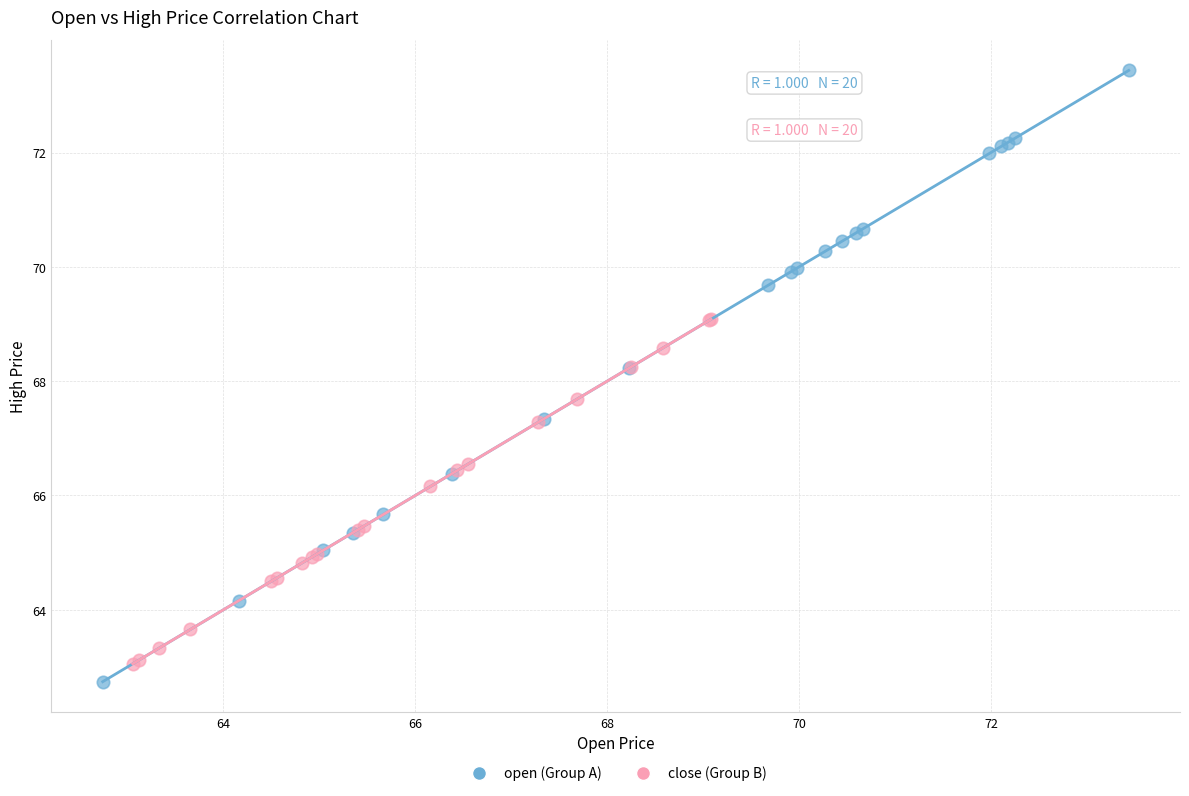

Which series has the widest spread of Y values?

open (Group A)